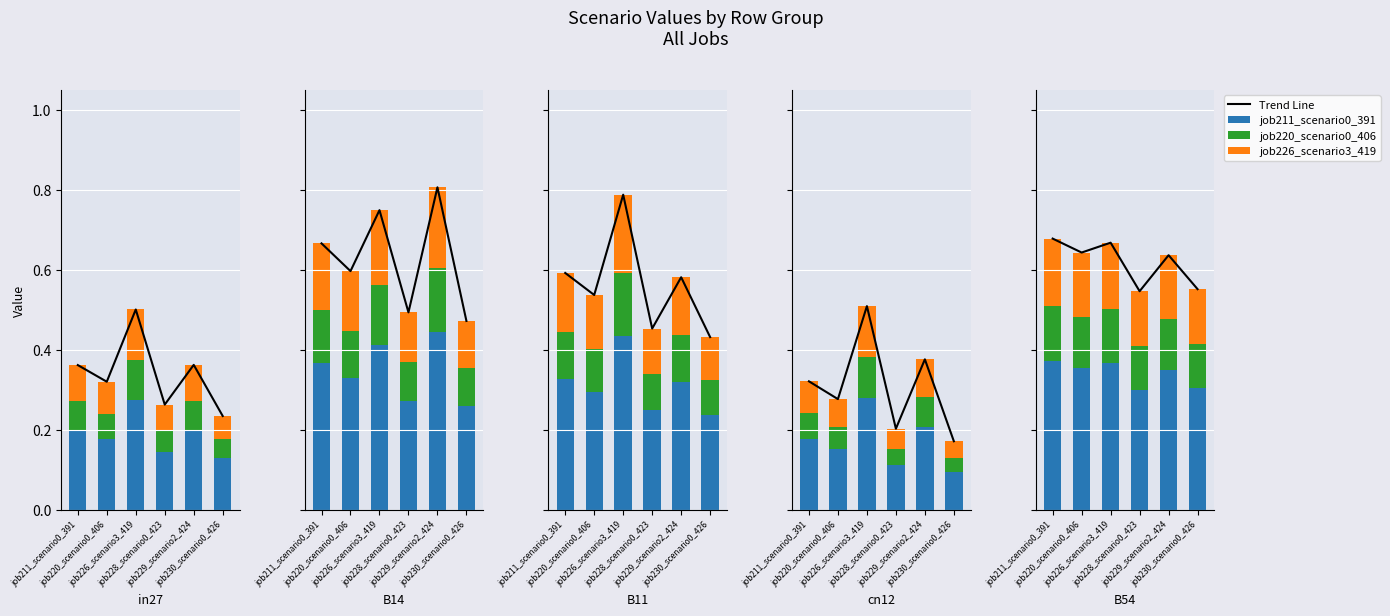

The job211_scenario0_391 series shows 0.2 at job229_scenario2_424. True or false?

True